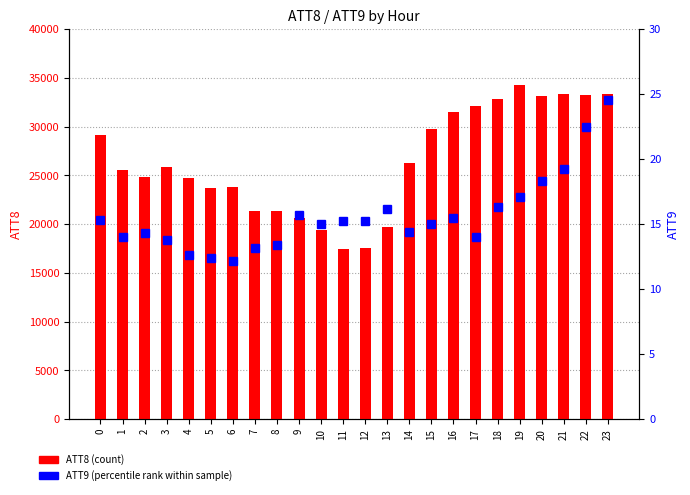

What is the minimum value shown in the chart?

12.1